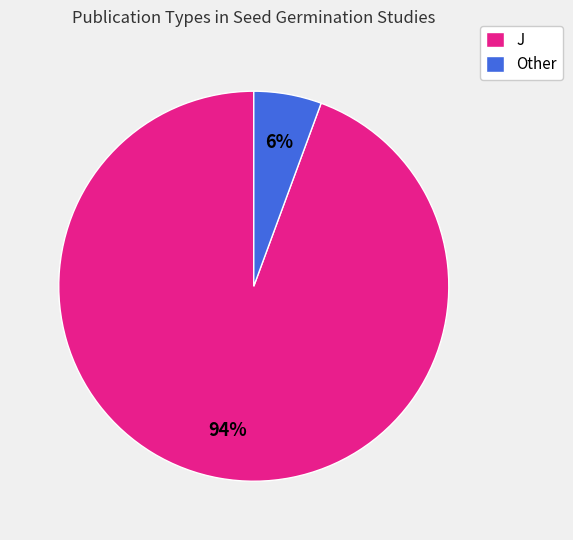

To the nearest percent, what percentage of the pie is J?

94%